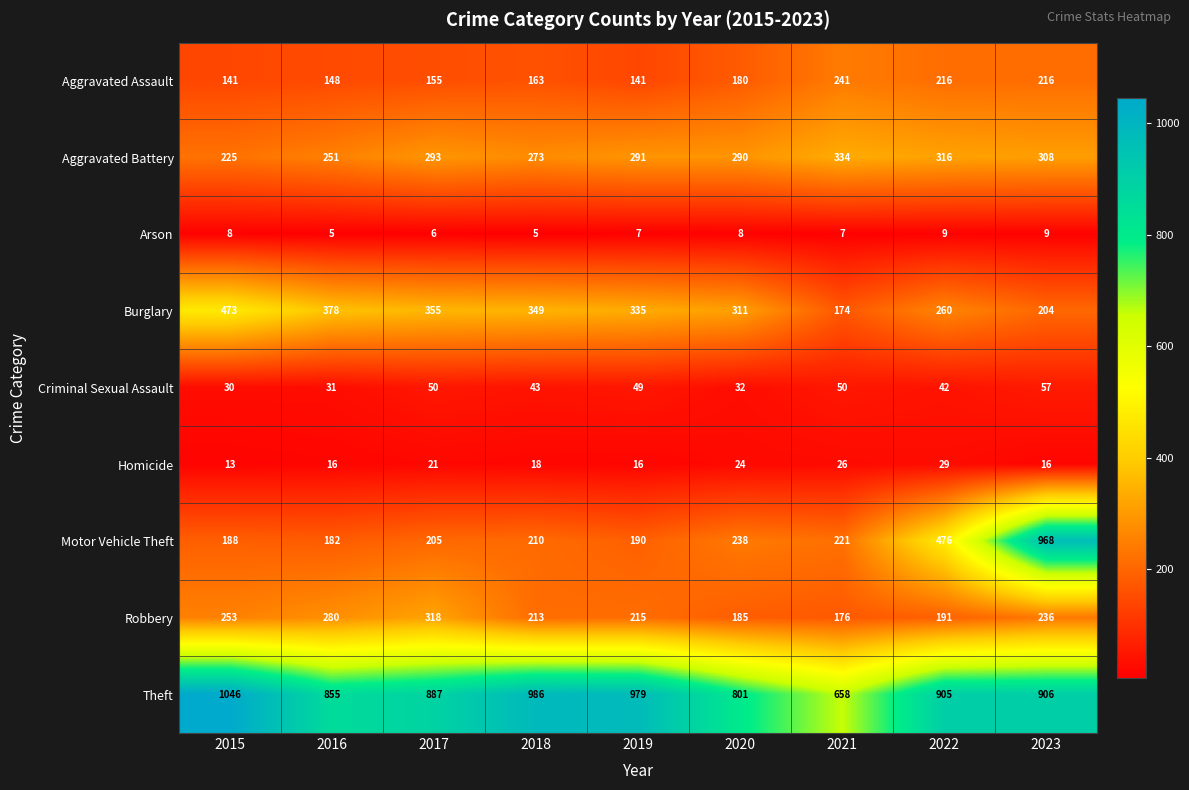

Rank the series by their maximum value, from highest to lowest.

Theft, Motor Vehicle Theft, Burglary, Aggravated Battery, Robbery, Aggravated Assault, Criminal Sexual Assault, Homicide, Arson